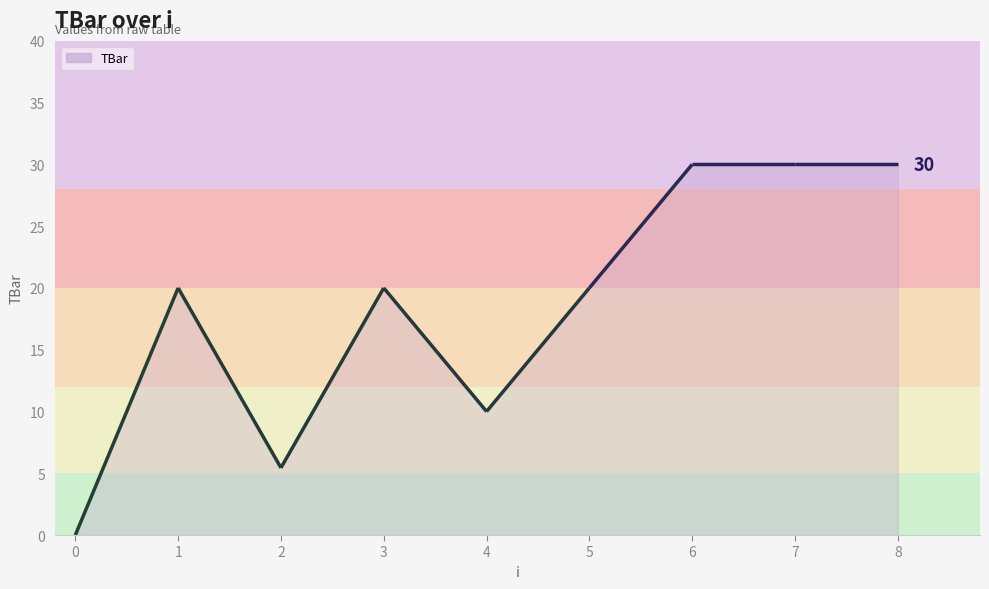

Where does the data first go above 20?

6